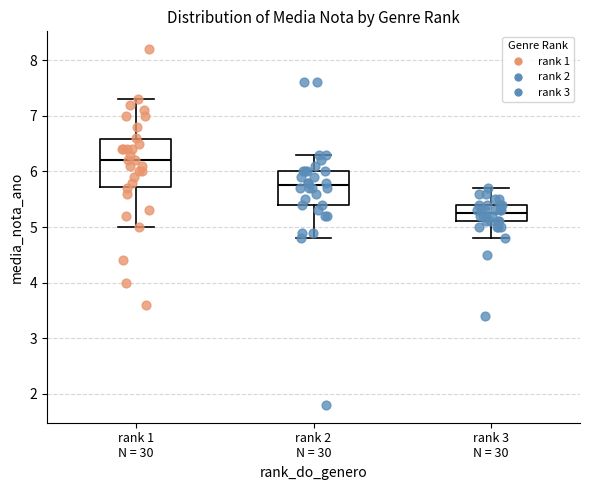

Reading left to right, read every box against the y-axis: the position of its median line, the range the box covers, and the ends of its whiskers. The values are not printed on the chart, so give them approximately, as read against the axis.

rank 1 N = 30: median 6.2, box 5.7 to 6.6, whiskers 5.0 to 7.3
rank 2 N = 30: median 5.8, box 5.4 to 6.0, whiskers 4.8 to 6.3
rank 3 N = 30: median 5.3, box 5.1 to 5.4, whiskers 4.8 to 5.7